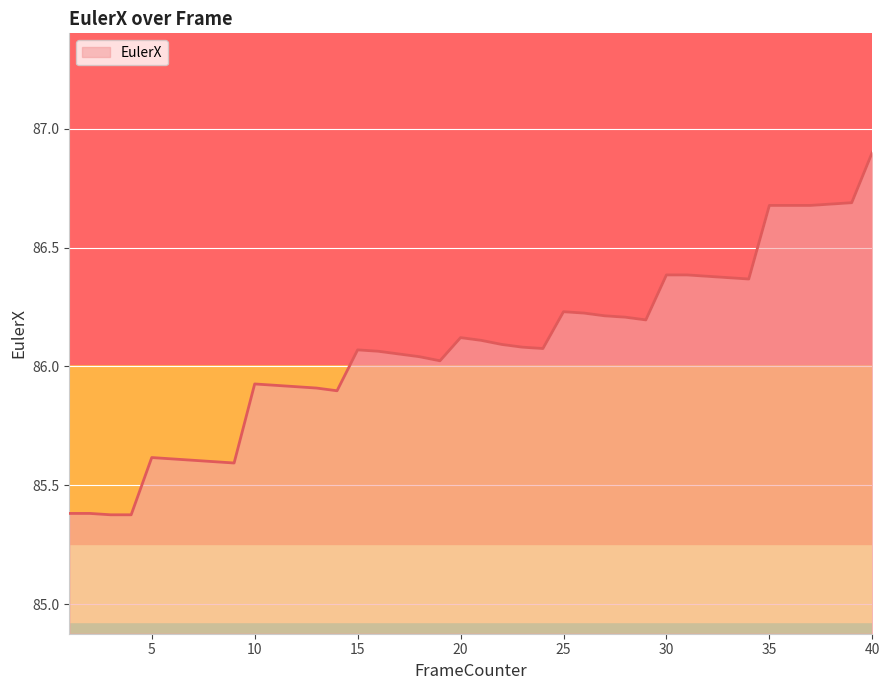

What is the greatest value displayed?

86.9